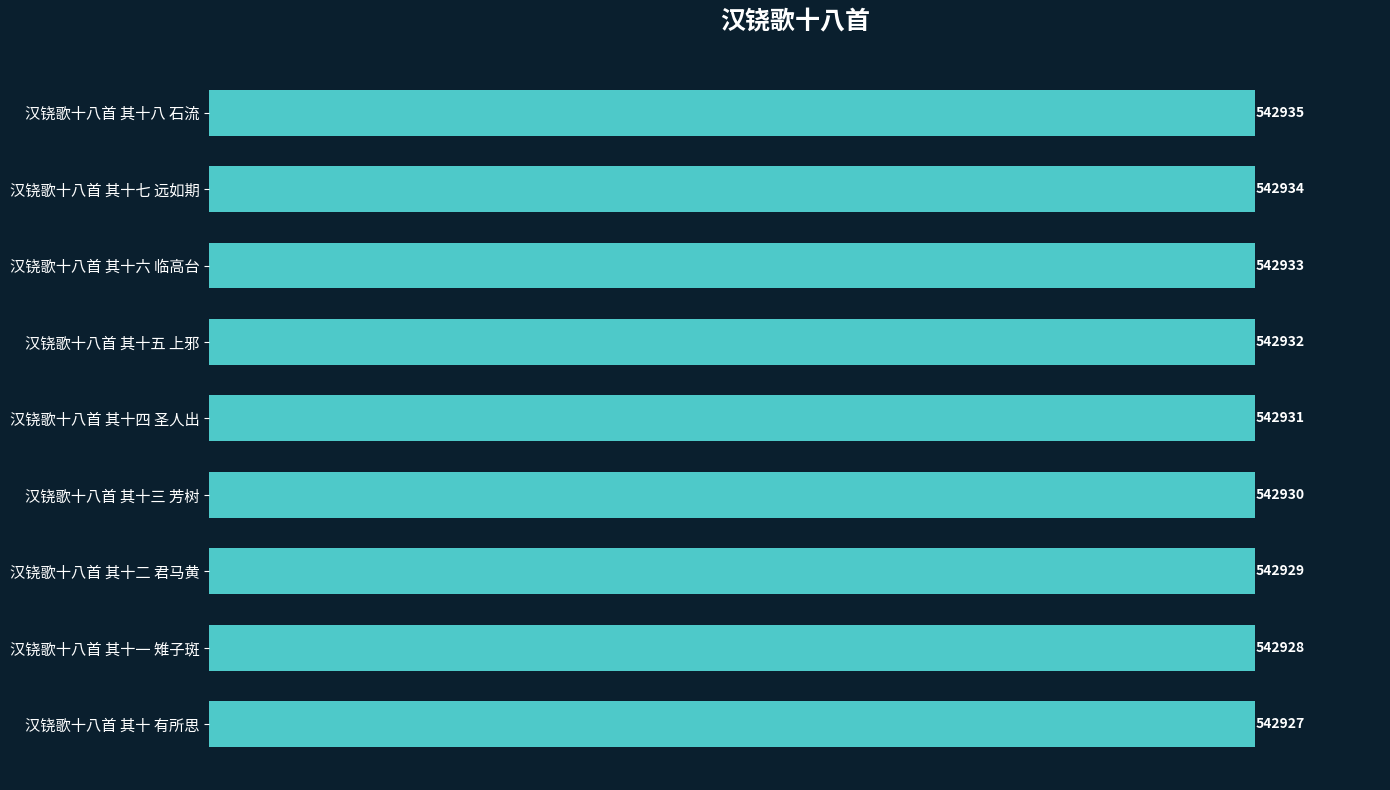

Which label corresponds to the smallest value in the chart?

汉铙歌十八首 其十 有所思